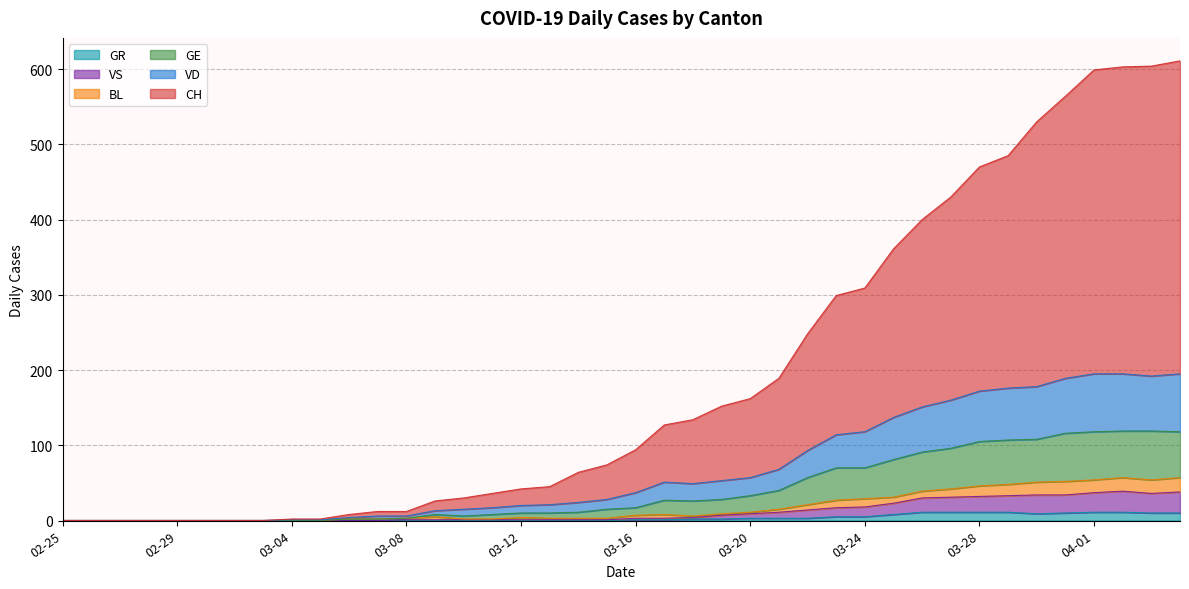

Which series has the largest range (max minus min)?

CH